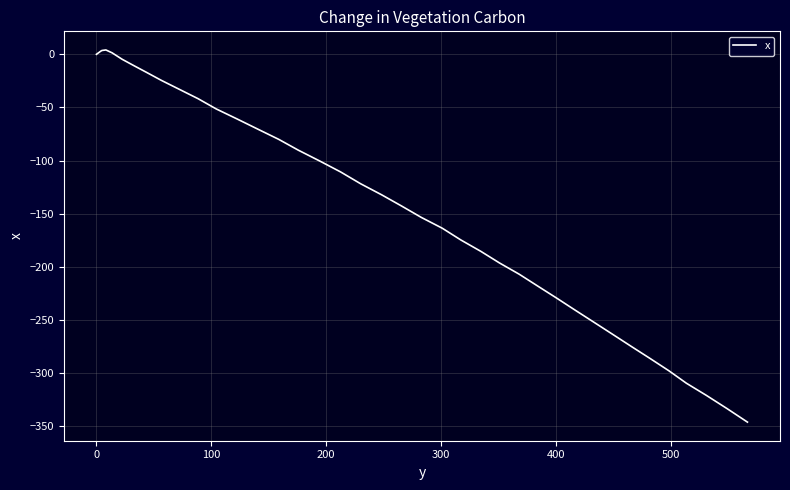

What is the difference between the maximum and minimum values?

350.0